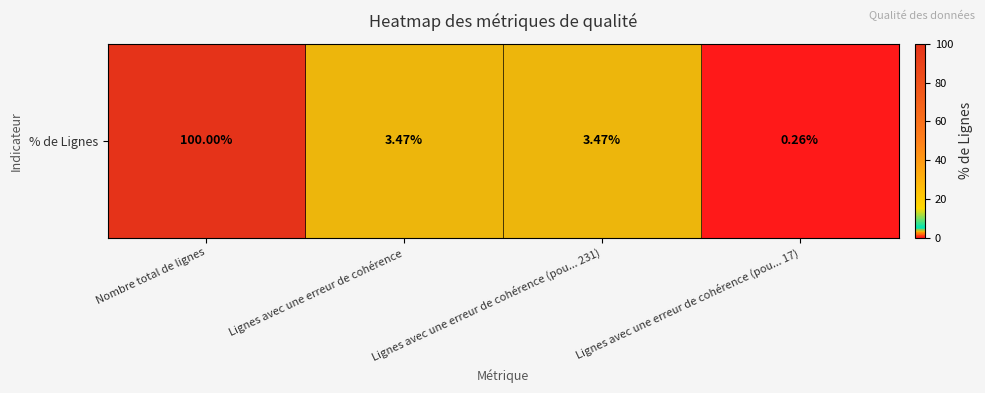

At which label is the value closest to 50?

Lignes avec une erreur de cohérence